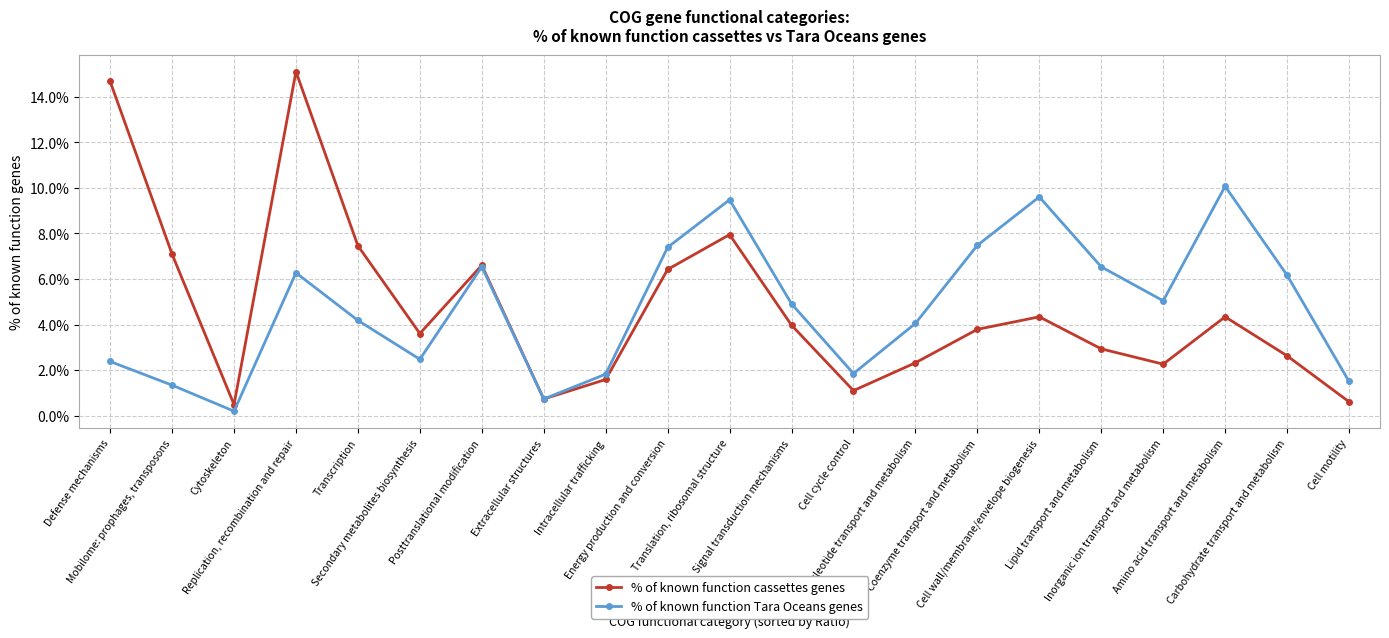

Between Carbohydrate transport and metabolism and Cell motility, which series saw the biggest shift?

% of known function Tara Oceans genes